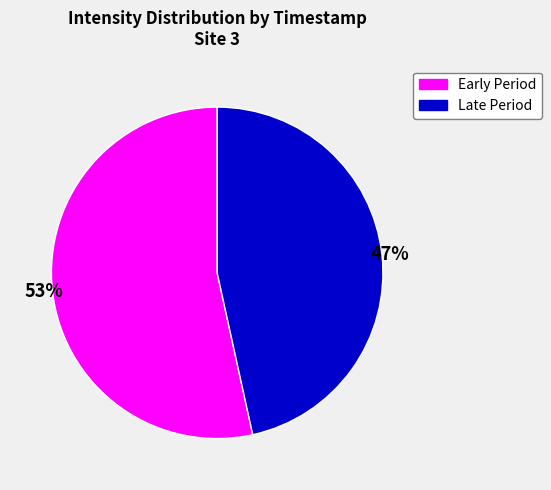

To the nearest percent, what is the average slice percentage?

50%